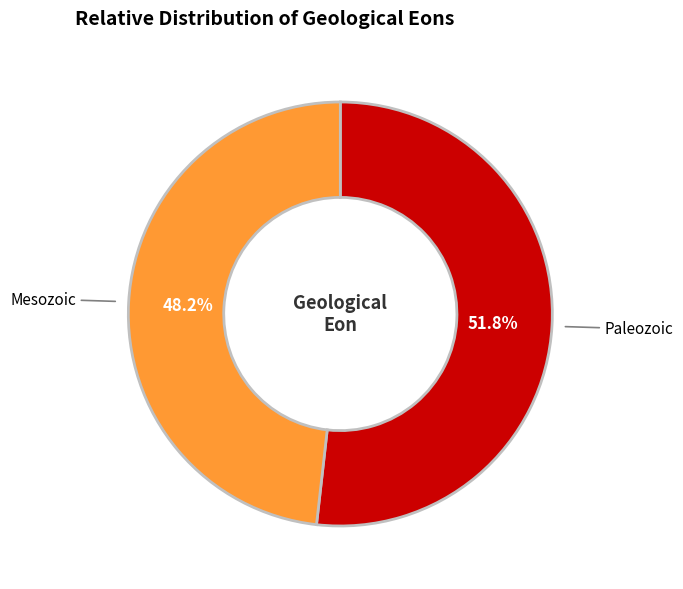

To the nearest percent, what is the combined percentage of Mesozoic and Paleozoic?

100%